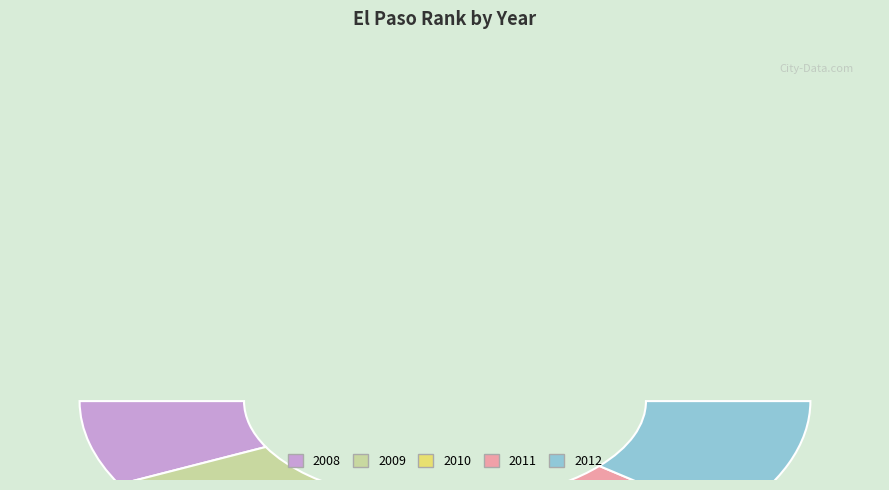

Which has a higher value, 2010 or 2009?

2010